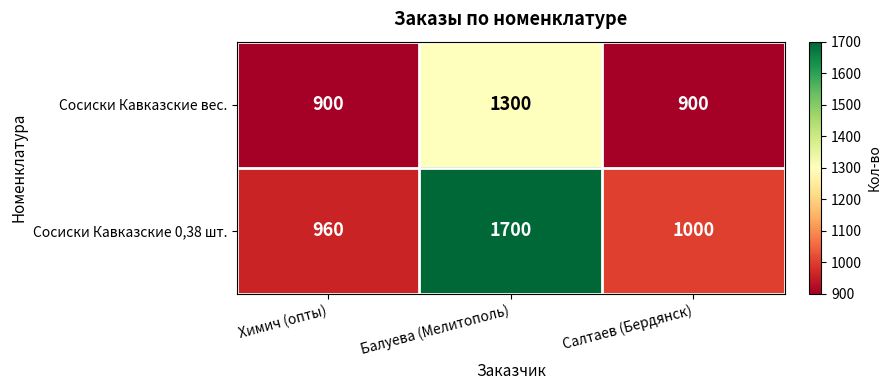

What is the difference between the maximum and second lowest values in the Сосиски Кавказские 0,38 шт. series?

700